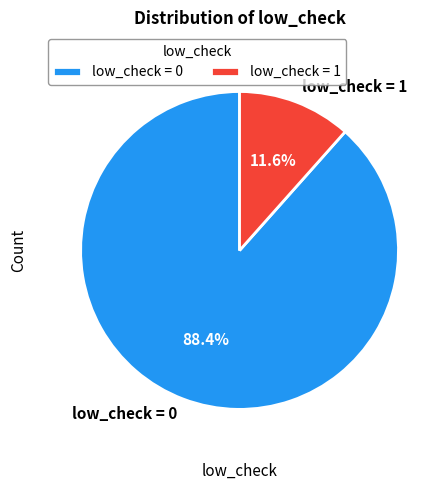

How many slices are in this pie chart?

2